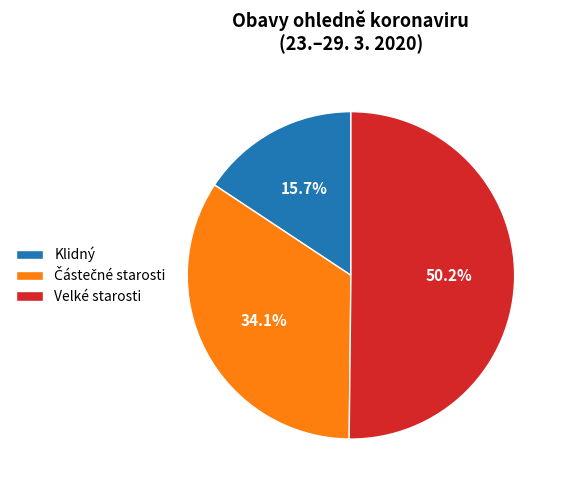

The Velké starosti slice represents 50% of the pie. True or false?

True